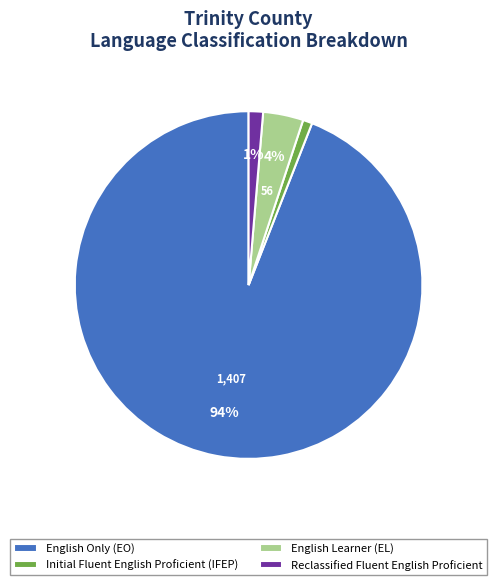

Is there any slice that represents more than half of the pie?

Yes